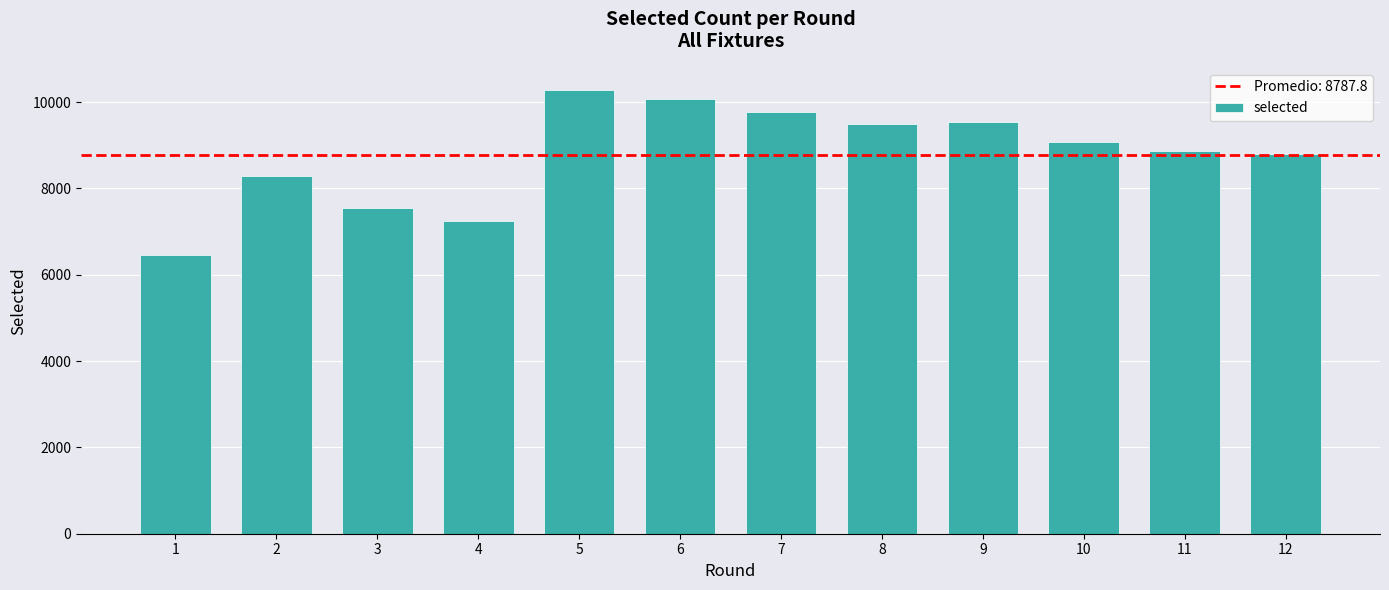

Are the bars horizontal?

No